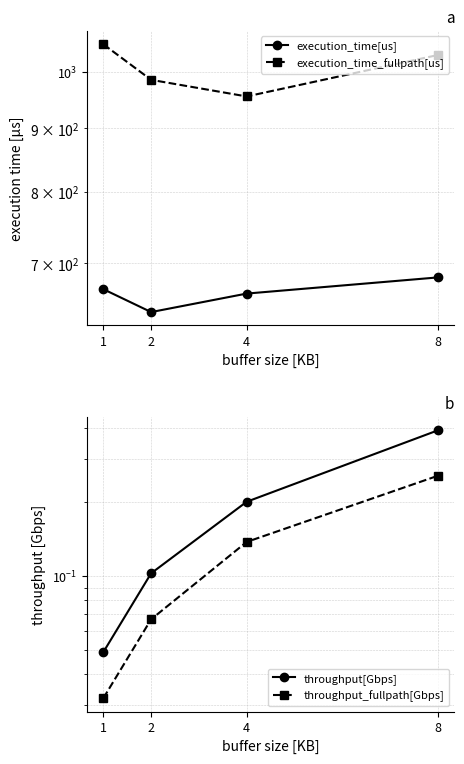

Which has a higher value, 1 or 2?

1